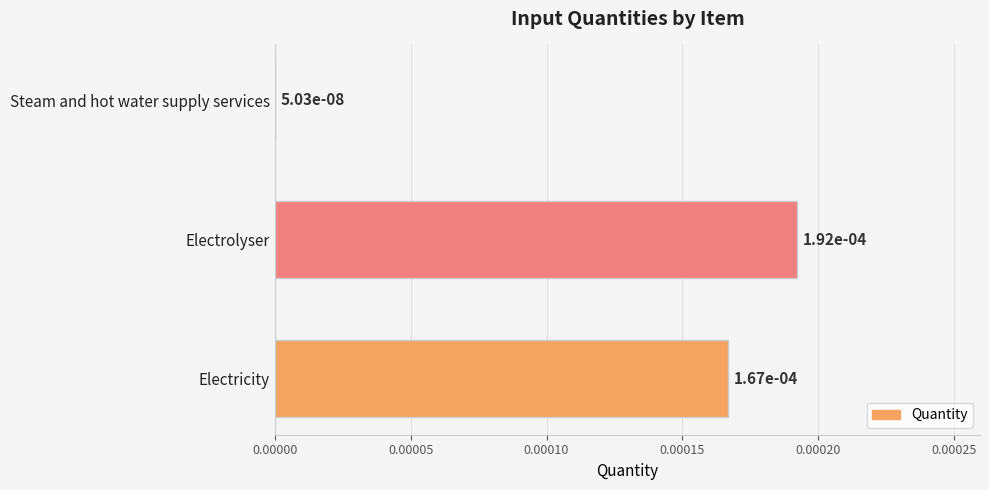

Count the number of data series in this chart.

1